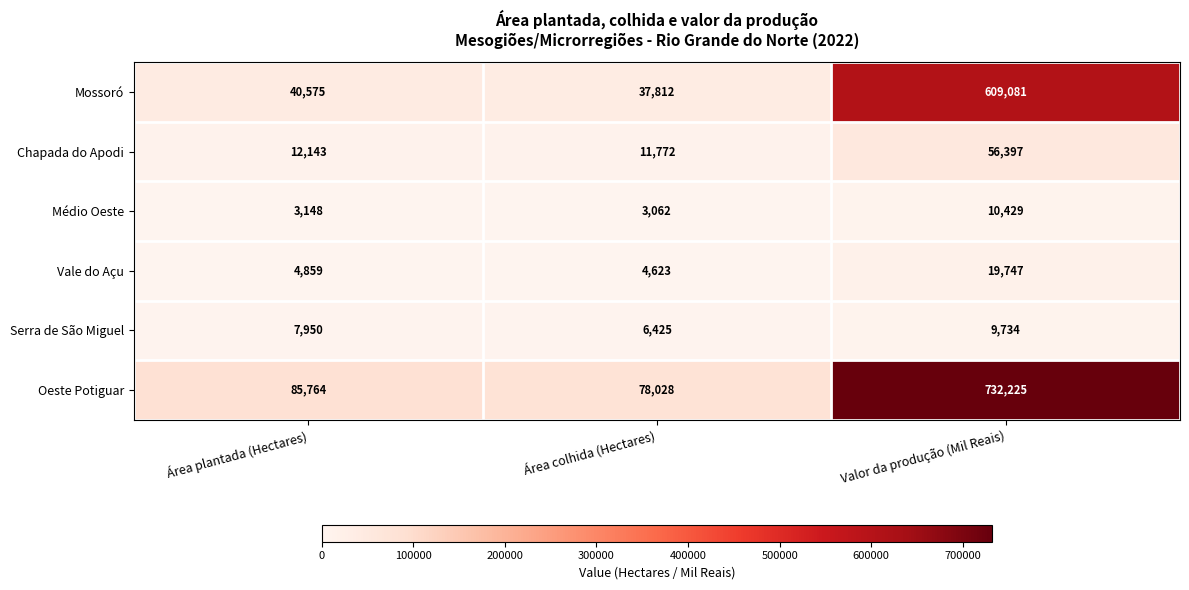

What is the sum of all Oeste Potiguar values?

896017